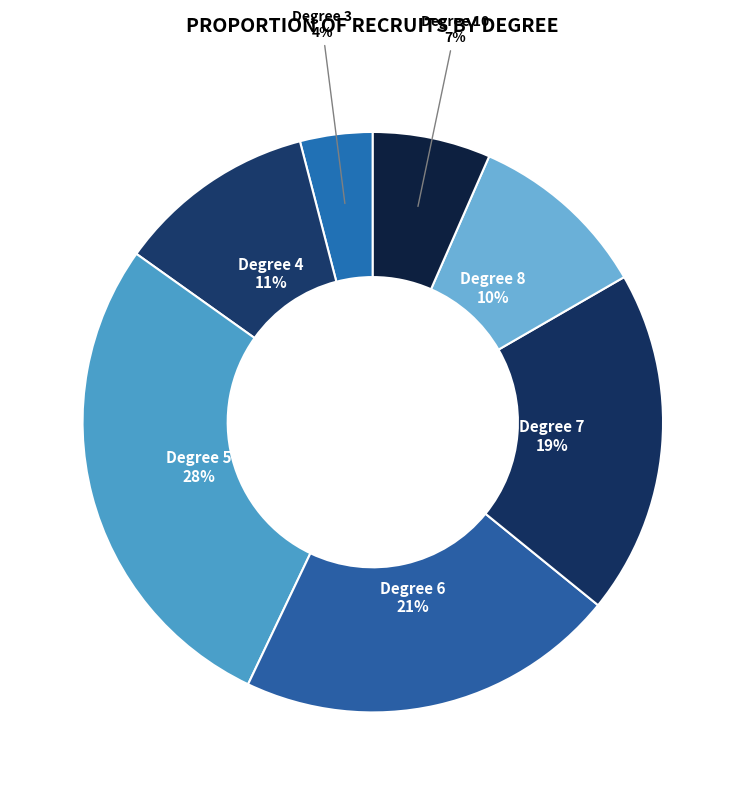

Count the number of slices in the pie.

7